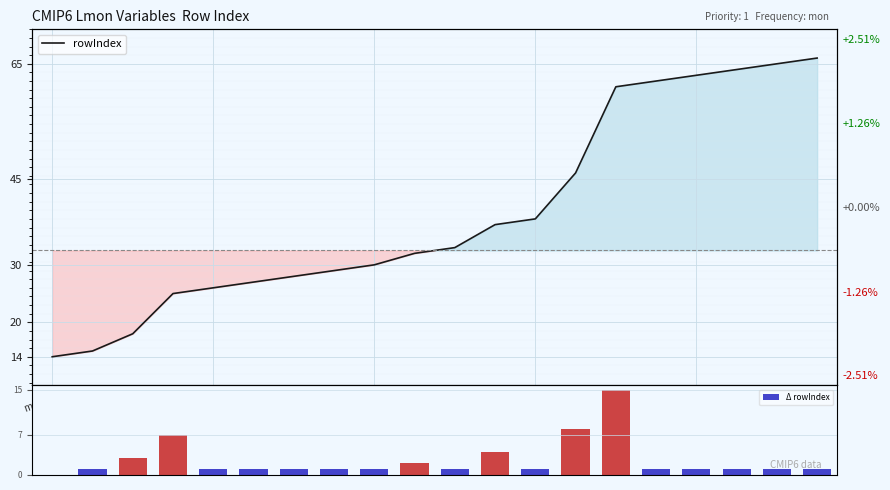

Is it true that Δ rowIndex equals -5 at mrsos?

False